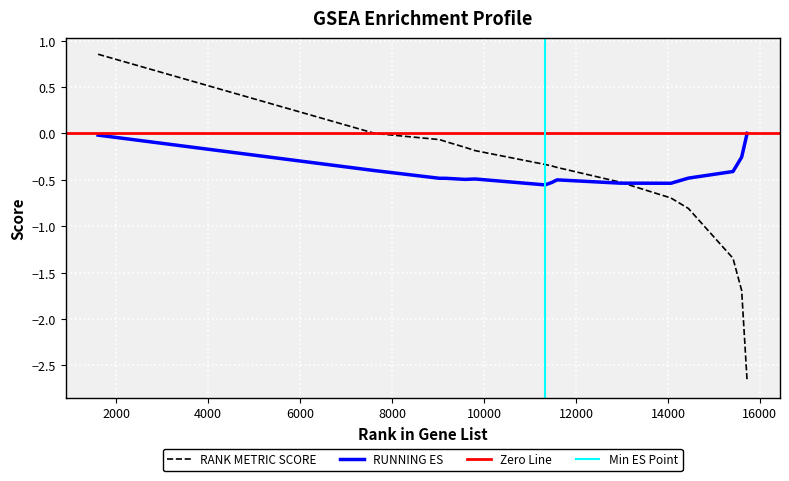

In RUNNING ES, how many points are higher than both neighbors (excluding endpoints)?

3